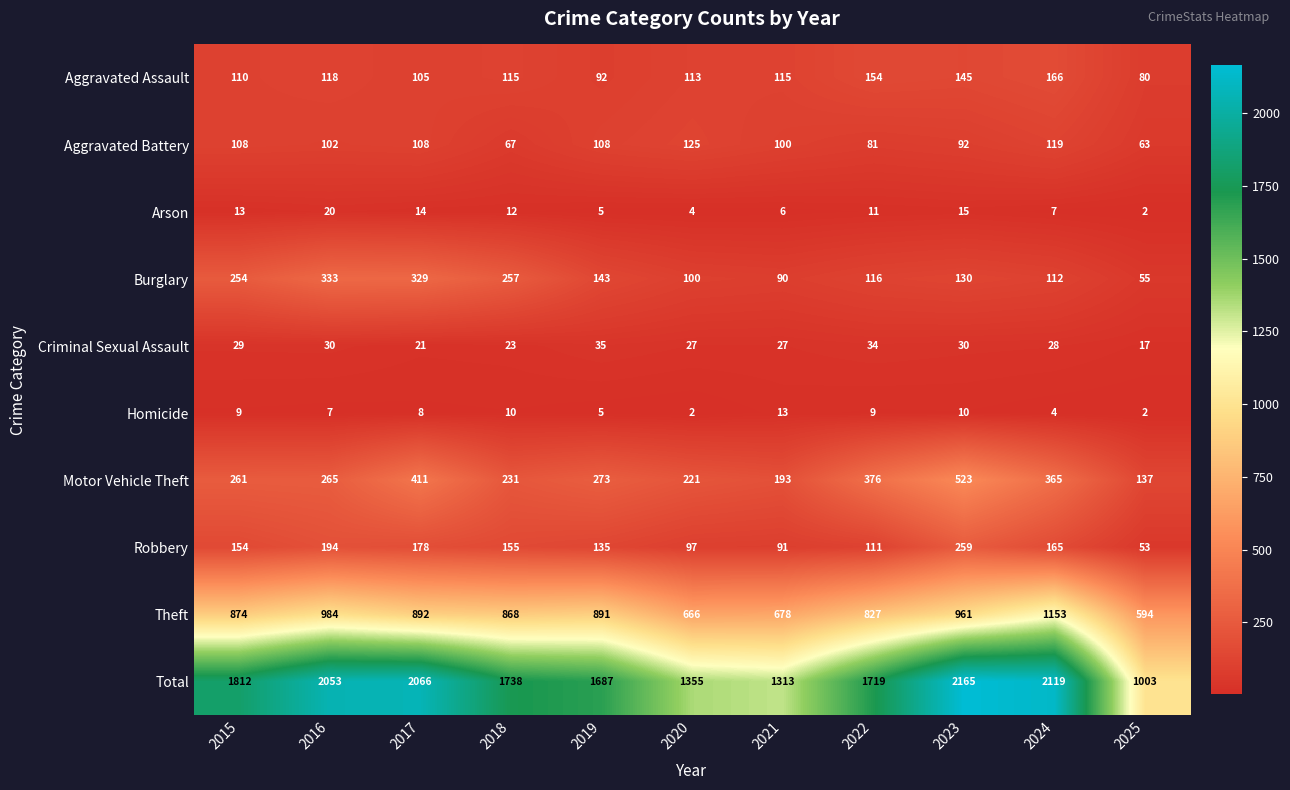

Which series has the largest total across all categories?

Total